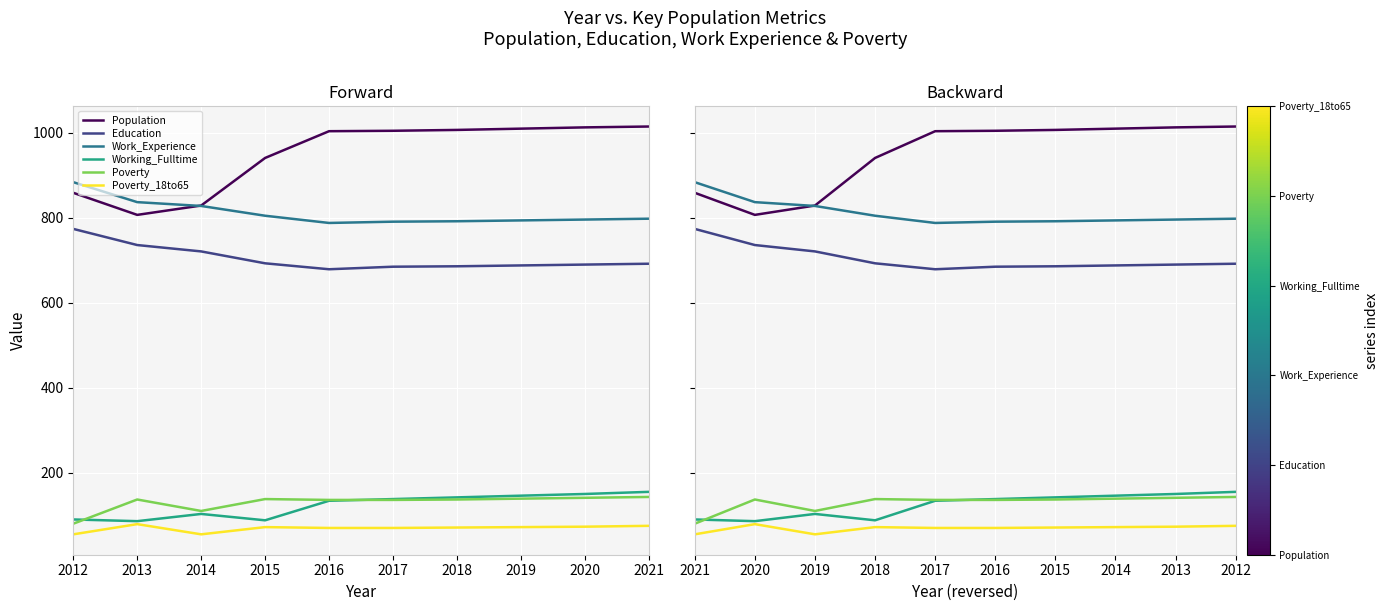

At how many categories does at least one series exceed 200?

10